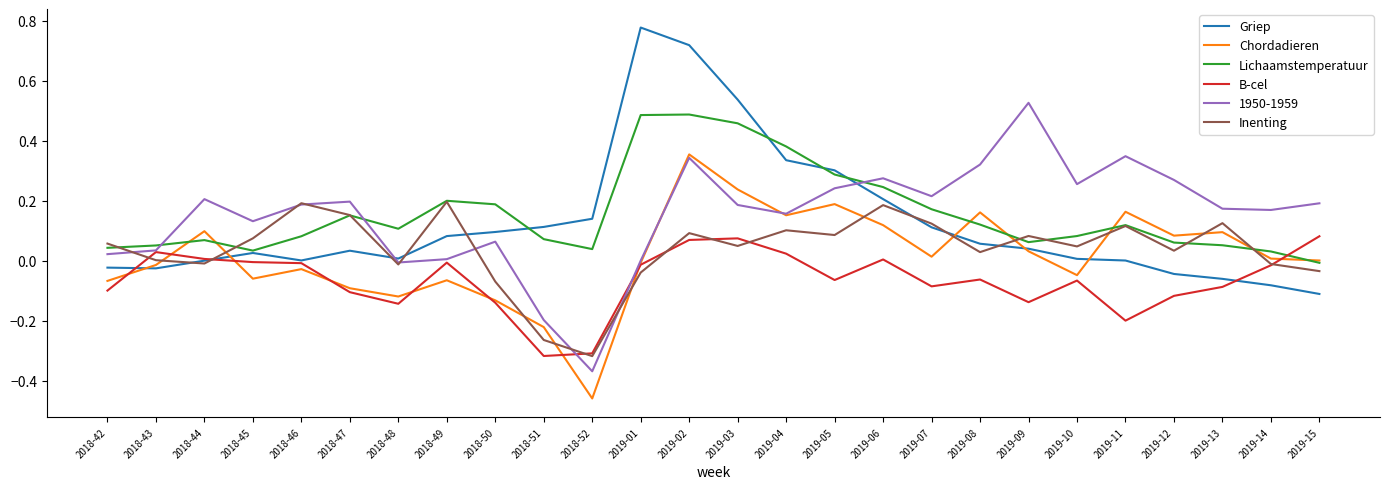

The value of Inenting at 2019-11 is 0.2. True or false?

False